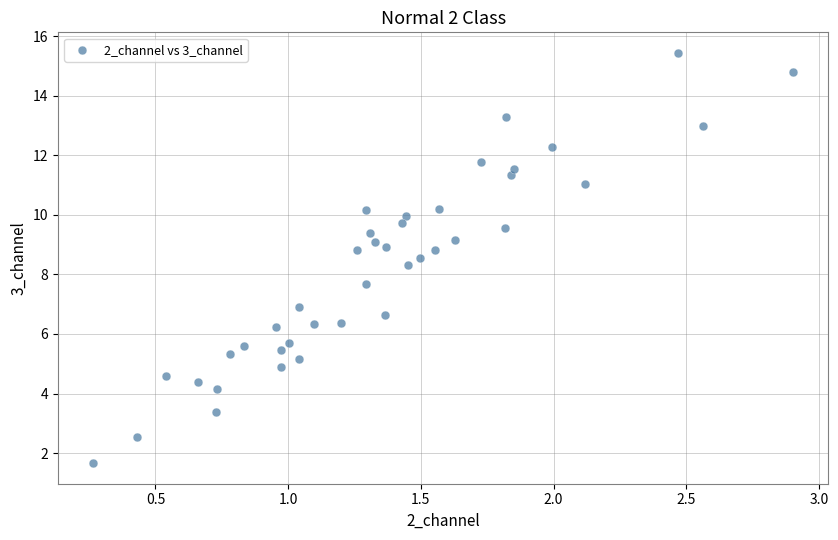

What is the range of Y values (max minus min)?

13.8